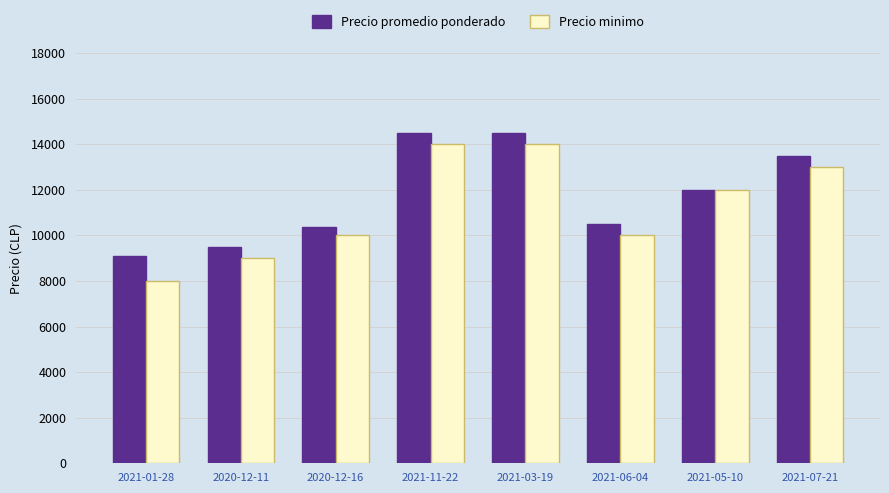

The value of Precio promedio ponderado at 2020-12-11 is 9500. True or false?

True